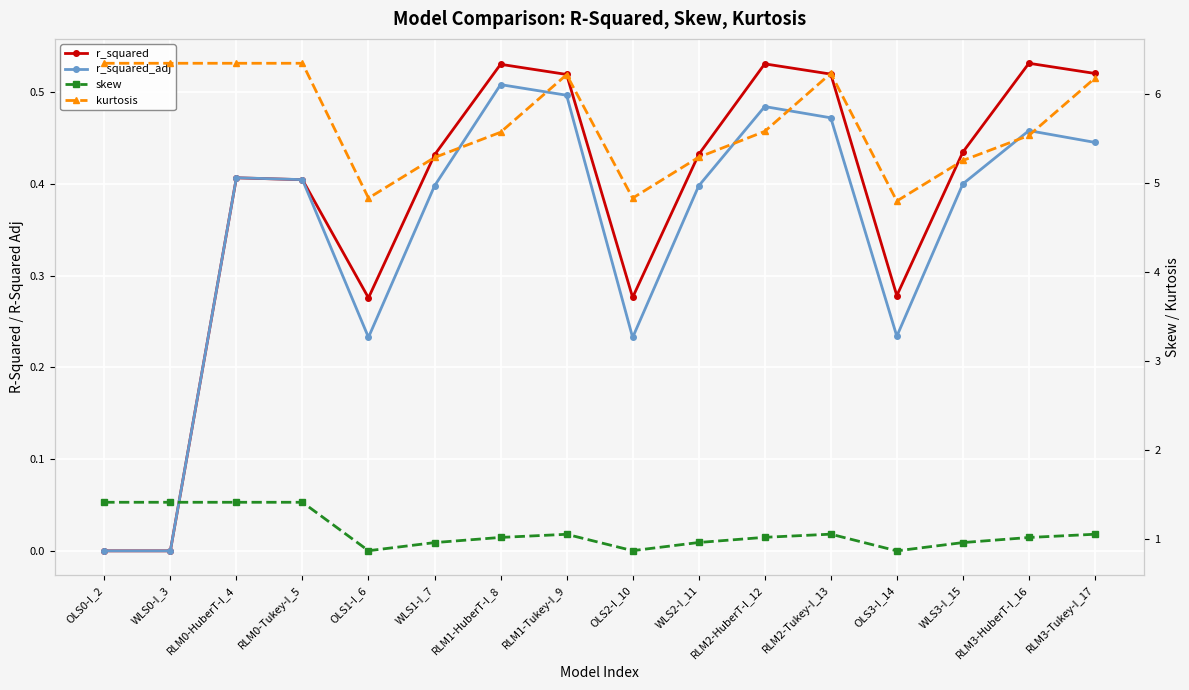

In r_squared_adj, how many points are lower than both neighbors (excluding endpoints)?

3